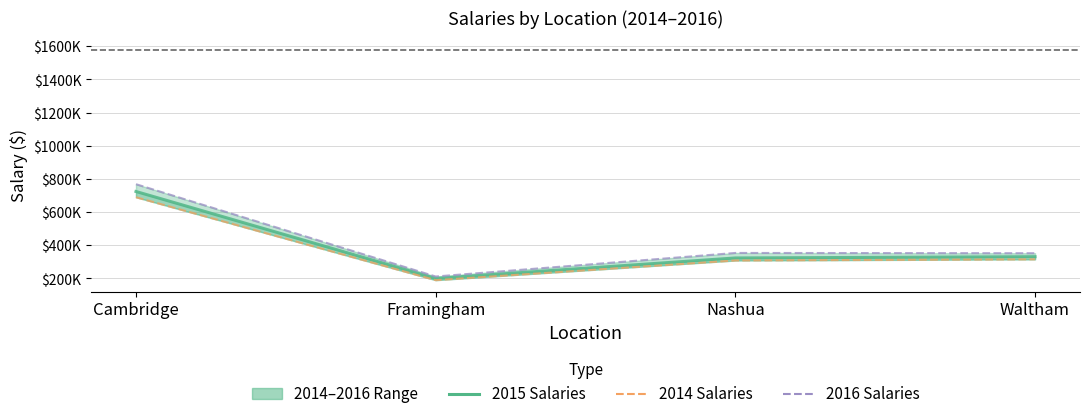

True or false: 2016 Salaries has more than 1 interior local peaks.

False